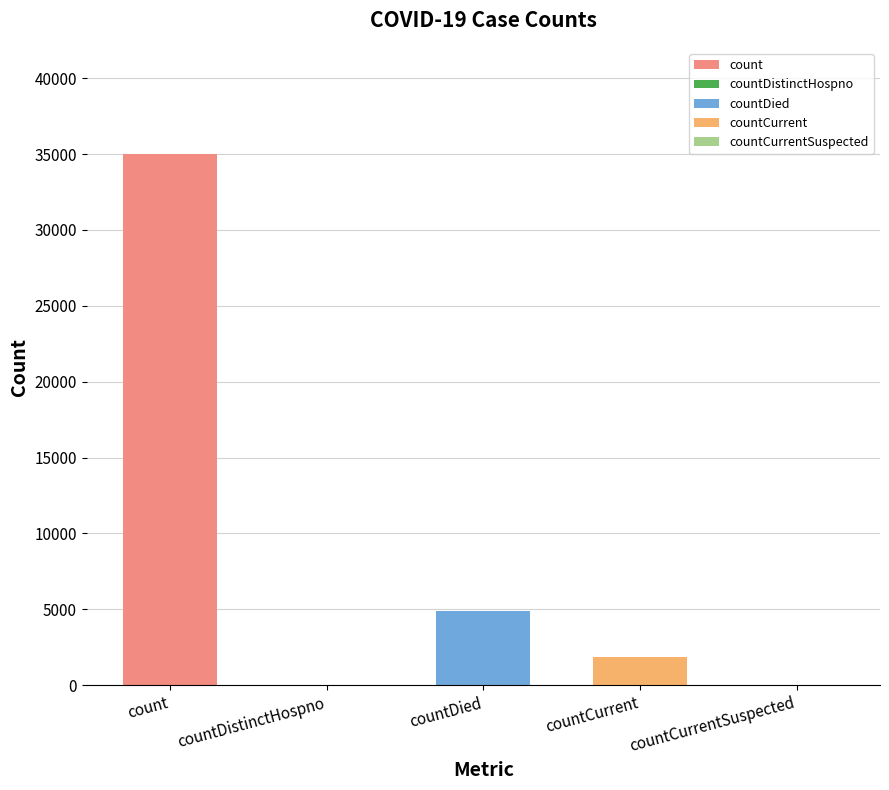

Rank the categories by value from lowest to highest.

countDistinctHospno, countCurrentSuspected, countCurrent, countDied, count